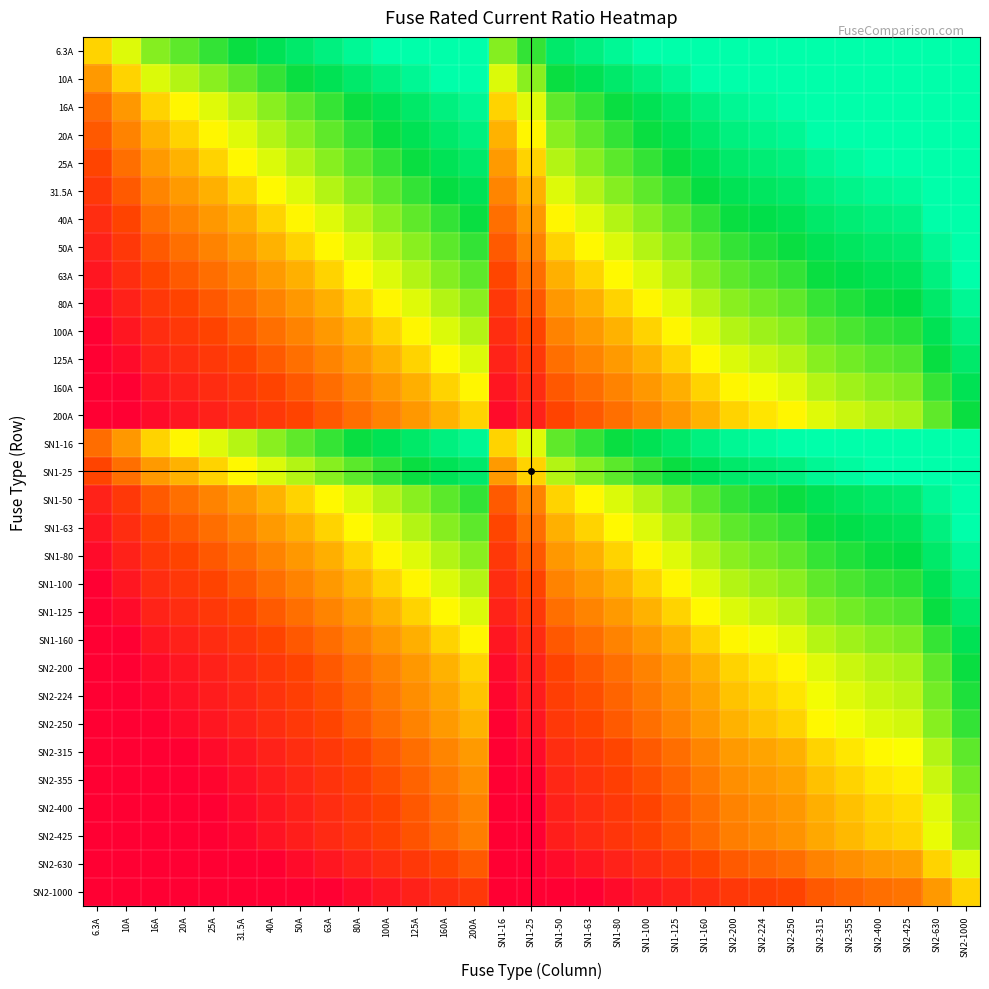

Reading left to right, extract all data points from this chart.

6.3A: 6.3A=0.5	10A=0.4	16A=0.3	20A=0.3	25A=0.3	31.5A=0.2	40A=0.2	50A=0.1	63A=0.1	80A=0.0	100A=0.0	125A=0.0	160A=0.0	200A=0.0	SN1-16=0.3	SN1-25=0.3	SN1-50=0.1	SN1-63=0.1	SN1-80=0.0	SN1-100=0.0	SN1-125=0.0	SN1-160=0.0	SN2-200=0.0	SN2-224=0.0	SN2-250=0.0	SN2-315=0.0	SN2-355=0.0	SN2-400=0.0	SN2-425=0.0	SN2-630=0.0	SN2-1000=0.0
10A: 6.3A=0.6	10A=0.5	16A=0.4	20A=0.4	25A=0.3	31.5A=0.3	40A=0.3	50A=0.2	63A=0.2	80A=0.1	100A=0.1	125A=0.0	160A=0.0	200A=0.0	SN1-16=0.4	SN1-25=0.3	SN1-50=0.2	SN1-63=0.2	SN1-80=0.1	SN1-100=0.1	SN1-125=0.0	SN1-160=0.0	SN2-200=0.0	SN2-224=0.0	SN2-250=0.0	SN2-315=0.0	SN2-355=0.0	SN2-400=0.0	SN2-425=0.0	SN2-630=0.0	SN2-1000=0.0
16A: 6.3A=0.7	10A=0.6	16A=0.5	20A=0.5	25A=0.4	31.5A=0.4	40A=0.3	50A=0.3	63A=0.3	80A=0.2	100A=0.2	125A=0.1	160A=0.1	200A=0.0	SN1-16=0.5	SN1-25=0.4	SN1-50=0.3	SN1-63=0.3	SN1-80=0.2	SN1-100=0.2	SN1-125=0.1	SN1-160=0.1	SN2-200=0.0	SN2-224=0.0	SN2-250=0.0	SN2-315=0.0	SN2-355=0.0	SN2-400=0.0	SN2-425=0.0	SN2-630=0.0	SN2-1000=0.0
20A: 6.3A=0.7	10A=0.6	16A=0.5	20A=0.5	25A=0.5	31.5A=0.4	40A=0.4	50A=0.3	63A=0.3	80A=0.3	100A=0.2	125A=0.2	160A=0.1	200A=0.1	SN1-16=0.5	SN1-25=0.5	SN1-50=0.3	SN1-63=0.3	SN1-80=0.3	SN1-100=0.2	SN1-125=0.2	SN1-160=0.1	SN2-200=0.1	SN2-224=0.1	SN2-250=0.0	SN2-315=0.0	SN2-355=0.0	SN2-400=0.0	SN2-425=0.0	SN2-630=0.0	SN2-1000=0.0
25A: 6.3A=0.7	10A=0.7	16A=0.6	20A=0.5	25A=0.5	31.5A=0.5	40A=0.4	50A=0.4	63A=0.3	80A=0.3	100A=0.3	125A=0.2	160A=0.2	200A=0.1	SN1-16=0.6	SN1-25=0.5	SN1-50=0.4	SN1-63=0.3	SN1-80=0.3	SN1-100=0.3	SN1-125=0.2	SN1-160=0.2	SN2-200=0.1	SN2-224=0.1	SN2-250=0.1	SN2-315=0.0	SN2-355=0.0	SN2-400=0.0	SN2-425=0.0	SN2-630=0.0	SN2-1000=0.0
31.5A: 6.3A=0.8	10A=0.7	16A=0.6	20A=0.6	25A=0.5	31.5A=0.5	40A=0.5	50A=0.4	63A=0.4	80A=0.3	100A=0.3	125A=0.3	160A=0.2	200A=0.2	SN1-16=0.6	SN1-25=0.5	SN1-50=0.4	SN1-63=0.4	SN1-80=0.3	SN1-100=0.3	SN1-125=0.3	SN1-160=0.2	SN2-200=0.2	SN2-224=0.1	SN2-250=0.1	SN2-315=0.1	SN2-355=0.1	SN2-400=0.0	SN2-425=0.0	SN2-630=0.0	SN2-1000=0.0
40A: 6.3A=0.8	10A=0.8	16A=0.7	20A=0.6	25A=0.6	31.5A=0.5	40A=0.5	50A=0.5	63A=0.4	80A=0.4	100A=0.3	125A=0.3	160A=0.3	200A=0.2	SN1-16=0.7	SN1-25=0.6	SN1-50=0.5	SN1-63=0.4	SN1-80=0.4	SN1-100=0.3	SN1-125=0.3	SN1-160=0.3	SN2-200=0.2	SN2-224=0.2	SN2-250=0.2	SN2-315=0.1	SN2-355=0.1	SN2-400=0.1	SN2-425=0.1	SN2-630=0.0	SN2-1000=0.0
50A: 6.3A=0.9	10A=0.8	16A=0.7	20A=0.7	25A=0.6	31.5A=0.6	40A=0.5	50A=0.5	63A=0.5	80A=0.4	100A=0.4	125A=0.3	160A=0.3	200A=0.3	SN1-16=0.7	SN1-25=0.6	SN1-50=0.5	SN1-63=0.5	SN1-80=0.4	SN1-100=0.4	SN1-125=0.3	SN1-160=0.3	SN2-200=0.3	SN2-224=0.2	SN2-250=0.2	SN2-315=0.2	SN2-355=0.1	SN2-400=0.1	SN2-425=0.1	SN2-630=0.0	SN2-1000=0.0
63A: 6.3A=0.9	10A=0.8	16A=0.7	20A=0.7	25A=0.7	31.5A=0.6	40A=0.6	50A=0.5	63A=0.5	80A=0.5	100A=0.4	125A=0.4	160A=0.3	200A=0.3	SN1-16=0.7	SN1-25=0.7	SN1-50=0.5	SN1-63=0.5	SN1-80=0.5	SN1-100=0.4	SN1-125=0.4	SN1-160=0.3	SN2-200=0.3	SN2-224=0.3	SN2-250=0.3	SN2-315=0.2	SN2-355=0.2	SN2-400=0.2	SN2-425=0.2	SN2-630=0.1	SN2-1000=0.0
80A: 6.3A=1.0	10A=0.9	16A=0.8	20A=0.8	25A=0.7	31.5A=0.7	40A=0.6	50A=0.6	63A=0.5	80A=0.5	100A=0.5	125A=0.4	160A=0.4	200A=0.3	SN1-16=0.8	SN1-25=0.7	SN1-50=0.6	SN1-63=0.5	SN1-80=0.5	SN1-100=0.5	SN1-125=0.4	SN1-160=0.4	SN2-200=0.3	SN2-224=0.3	SN2-250=0.3	SN2-315=0.3	SN2-355=0.2	SN2-400=0.2	SN2-425=0.2	SN2-630=0.1	SN2-1000=0.0
100A: 6.3A=1.0	10A=0.9	16A=0.8	20A=0.8	25A=0.8	31.5A=0.7	40A=0.7	50A=0.6	63A=0.6	80A=0.5	100A=0.5	125A=0.5	160A=0.4	200A=0.4	SN1-16=0.8	SN1-25=0.8	SN1-50=0.6	SN1-63=0.6	SN1-80=0.5	SN1-100=0.5	SN1-125=0.5	SN1-160=0.4	SN2-200=0.4	SN2-224=0.4	SN2-250=0.3	SN2-315=0.3	SN2-355=0.3	SN2-400=0.3	SN2-425=0.2	SN2-630=0.2	SN2-1000=0.1
125A: 6.3A=1.0	10A=1.0	16A=0.9	20A=0.8	25A=0.8	31.5A=0.7	40A=0.7	50A=0.7	63A=0.6	80A=0.6	100A=0.5	125A=0.5	160A=0.5	200A=0.4	SN1-16=0.9	SN1-25=0.8	SN1-50=0.7	SN1-63=0.6	SN1-80=0.6	SN1-100=0.5	SN1-125=0.5	SN1-160=0.5	SN2-200=0.4	SN2-224=0.4	SN2-250=0.4	SN2-315=0.3	SN2-355=0.3	SN2-400=0.3	SN2-425=0.3	SN2-630=0.2	SN2-1000=0.1
160A: 6.3A=1.0	10A=1.0	16A=0.9	20A=0.9	25A=0.8	31.5A=0.8	40A=0.8	50A=0.7	63A=0.7	80A=0.6	100A=0.6	125A=0.5	160A=0.5	200A=0.5	SN1-16=0.9	SN1-25=0.8	SN1-50=0.7	SN1-63=0.7	SN1-80=0.6	SN1-100=0.6	SN1-125=0.5	SN1-160=0.5	SN2-200=0.5	SN2-224=0.4	SN2-250=0.4	SN2-315=0.4	SN2-355=0.4	SN2-400=0.3	SN2-425=0.3	SN2-630=0.3	SN2-1000=0.2
200A: 6.3A=1.0	10A=1.0	16A=1.0	20A=0.9	25A=0.9	31.5A=0.8	40A=0.8	50A=0.8	63A=0.7	80A=0.7	100A=0.6	125A=0.6	160A=0.5	200A=0.5	SN1-16=1.0	SN1-25=0.9	SN1-50=0.8	SN1-63=0.7	SN1-80=0.7	SN1-100=0.6	SN1-125=0.6	SN1-160=0.5	SN2-200=0.5	SN2-224=0.5	SN2-250=0.5	SN2-315=0.4	SN2-355=0.4	SN2-400=0.4	SN2-425=0.4	SN2-630=0.3	SN2-1000=0.2
SN1-16: 6.3A=0.7	10A=0.6	16A=0.5	20A=0.5	25A=0.4	31.5A=0.4	40A=0.3	50A=0.3	63A=0.3	80A=0.2	100A=0.2	125A=0.1	160A=0.1	200A=0.0	SN1-16=0.5	SN1-25=0.4	SN1-50=0.3	SN1-63=0.3	SN1-80=0.2	SN1-100=0.2	SN1-125=0.1	SN1-160=0.1	SN2-200=0.0	SN2-224=0.0	SN2-250=0.0	SN2-315=0.0	SN2-355=0.0	SN2-400=0.0	SN2-425=0.0	SN2-630=0.0	SN2-1000=0.0
SN1-25: 6.3A=0.7	10A=0.7	16A=0.6	20A=0.5	25A=0.5	31.5A=0.5	40A=0.4	50A=0.4	63A=0.3	80A=0.3	100A=0.3	125A=0.2	160A=0.2	200A=0.1	SN1-16=0.6	SN1-25=0.5	SN1-50=0.4	SN1-63=0.3	SN1-80=0.3	SN1-100=0.3	SN1-125=0.2	SN1-160=0.2	SN2-200=0.1	SN2-224=0.1	SN2-250=0.1	SN2-315=0.0	SN2-355=0.0	SN2-400=0.0	SN2-425=0.0	SN2-630=0.0	SN2-1000=0.0
SN1-50: 6.3A=0.9	10A=0.8	16A=0.7	20A=0.7	25A=0.6	31.5A=0.6	40A=0.5	50A=0.5	63A=0.5	80A=0.4	100A=0.4	125A=0.3	160A=0.3	200A=0.3	SN1-16=0.7	SN1-25=0.6	SN1-50=0.5	SN1-63=0.5	SN1-80=0.4	SN1-100=0.4	SN1-125=0.3	SN1-160=0.3	SN2-200=0.3	SN2-224=0.2	SN2-250=0.2	SN2-315=0.2	SN2-355=0.1	SN2-400=0.1	SN2-425=0.1	SN2-630=0.0	SN2-1000=0.0
SN1-63: 6.3A=0.9	10A=0.8	16A=0.7	20A=0.7	25A=0.7	31.5A=0.6	40A=0.6	50A=0.5	63A=0.5	80A=0.5	100A=0.4	125A=0.4	160A=0.3	200A=0.3	SN1-16=0.7	SN1-25=0.7	SN1-50=0.5	SN1-63=0.5	SN1-80=0.5	SN1-100=0.4	SN1-125=0.4	SN1-160=0.3	SN2-200=0.3	SN2-224=0.3	SN2-250=0.3	SN2-315=0.2	SN2-355=0.2	SN2-400=0.2	SN2-425=0.2	SN2-630=0.1	SN2-1000=0.0
SN1-80: 6.3A=1.0	10A=0.9	16A=0.8	20A=0.8	25A=0.7	31.5A=0.7	40A=0.6	50A=0.6	63A=0.5	80A=0.5	100A=0.5	125A=0.4	160A=0.4	200A=0.3	SN1-16=0.8	SN1-25=0.7	SN1-50=0.6	SN1-63=0.5	SN1-80=0.5	SN1-100=0.5	SN1-125=0.4	SN1-160=0.4	SN2-200=0.3	SN2-224=0.3	SN2-250=0.3	SN2-315=0.3	SN2-355=0.2	SN2-400=0.2	SN2-425=0.2	SN2-630=0.1	SN2-1000=0.0
SN1-100: 6.3A=1.0	10A=0.9	16A=0.8	20A=0.8	25A=0.8	31.5A=0.7	40A=0.7	50A=0.6	63A=0.6	80A=0.5	100A=0.5	125A=0.5	160A=0.4	200A=0.4	SN1-16=0.8	SN1-25=0.8	SN1-50=0.6	SN1-63=0.6	SN1-80=0.5	SN1-100=0.5	SN1-125=0.5	SN1-160=0.4	SN2-200=0.4	SN2-224=0.4	SN2-250=0.3	SN2-315=0.3	SN2-355=0.3	SN2-400=0.3	SN2-425=0.2	SN2-630=0.2	SN2-1000=0.1
SN1-125: 6.3A=1.0	10A=1.0	16A=0.9	20A=0.8	25A=0.8	31.5A=0.7	40A=0.7	50A=0.7	63A=0.6	80A=0.6	100A=0.5	125A=0.5	160A=0.5	200A=0.4	SN1-16=0.9	SN1-25=0.8	SN1-50=0.7	SN1-63=0.6	SN1-80=0.6	SN1-100=0.5	SN1-125=0.5	SN1-160=0.5	SN2-200=0.4	SN2-224=0.4	SN2-250=0.4	SN2-315=0.3	SN2-355=0.3	SN2-400=0.3	SN2-425=0.3	SN2-630=0.2	SN2-1000=0.1
SN1-160: 6.3A=1.0	10A=1.0	16A=0.9	20A=0.9	25A=0.8	31.5A=0.8	40A=0.8	50A=0.7	63A=0.7	80A=0.6	100A=0.6	125A=0.5	160A=0.5	200A=0.5	SN1-16=0.9	SN1-25=0.8	SN1-50=0.7	SN1-63=0.7	SN1-80=0.6	SN1-100=0.6	SN1-125=0.5	SN1-160=0.5	SN2-200=0.5	SN2-224=0.4	SN2-250=0.4	SN2-315=0.4	SN2-355=0.4	SN2-400=0.3	SN2-425=0.3	SN2-630=0.3	SN2-1000=0.2
SN2-200: 6.3A=1.0	10A=1.0	16A=1.0	20A=0.9	25A=0.9	31.5A=0.8	40A=0.8	50A=0.8	63A=0.7	80A=0.7	100A=0.6	125A=0.6	160A=0.5	200A=0.5	SN1-16=1.0	SN1-25=0.9	SN1-50=0.8	SN1-63=0.7	SN1-80=0.7	SN1-100=0.6	SN1-125=0.6	SN1-160=0.5	SN2-200=0.5	SN2-224=0.5	SN2-250=0.5	SN2-315=0.4	SN2-355=0.4	SN2-400=0.4	SN2-425=0.4	SN2-630=0.3	SN2-1000=0.2
SN2-224: 6.3A=1.0	10A=1.0	16A=1.0	20A=0.9	25A=0.9	31.5A=0.9	40A=0.8	50A=0.8	63A=0.7	80A=0.7	100A=0.6	125A=0.6	160A=0.6	200A=0.5	SN1-16=1.0	SN1-25=0.9	SN1-50=0.8	SN1-63=0.7	SN1-80=0.7	SN1-100=0.6	SN1-125=0.6	SN1-160=0.6	SN2-200=0.5	SN2-224=0.5	SN2-250=0.5	SN2-315=0.4	SN2-355=0.4	SN2-400=0.4	SN2-425=0.4	SN2-630=0.3	SN2-1000=0.2
SN2-250: 6.3A=1.0	10A=1.0	16A=1.0	20A=1.0	25A=0.9	31.5A=0.9	40A=0.8	50A=0.8	63A=0.7	80A=0.7	100A=0.7	125A=0.6	160A=0.6	200A=0.5	SN1-16=1.0	SN1-25=0.9	SN1-50=0.8	SN1-63=0.7	SN1-80=0.7	SN1-100=0.7	SN1-125=0.6	SN1-160=0.6	SN2-200=0.5	SN2-224=0.5	SN2-250=0.5	SN2-315=0.5	SN2-355=0.4	SN2-400=0.4	SN2-425=0.4	SN2-630=0.3	SN2-1000=0.3
SN2-315: 6.3A=1.0	10A=1.0	16A=1.0	20A=1.0	25A=1.0	31.5A=0.9	40A=0.9	50A=0.8	63A=0.8	80A=0.7	100A=0.7	125A=0.7	160A=0.6	200A=0.6	SN1-16=1.0	SN1-25=1.0	SN1-50=0.8	SN1-63=0.8	SN1-80=0.7	SN1-100=0.7	SN1-125=0.7	SN1-160=0.6	SN2-200=0.6	SN2-224=0.6	SN2-250=0.5	SN2-315=0.5	SN2-355=0.5	SN2-400=0.5	SN2-425=0.4	SN2-630=0.4	SN2-1000=0.3
SN2-355: 6.3A=1.0	10A=1.0	16A=1.0	20A=1.0	25A=1.0	31.5A=0.9	40A=0.9	50A=0.9	63A=0.8	80A=0.8	100A=0.7	125A=0.7	160A=0.6	200A=0.6	SN1-16=1.0	SN1-25=1.0	SN1-50=0.9	SN1-63=0.8	SN1-80=0.8	SN1-100=0.7	SN1-125=0.7	SN1-160=0.6	SN2-200=0.6	SN2-224=0.6	SN2-250=0.6	SN2-315=0.5	SN2-355=0.5	SN2-400=0.5	SN2-425=0.5	SN2-630=0.4	SN2-1000=0.3
SN2-400: 6.3A=1.0	10A=1.0	16A=1.0	20A=1.0	25A=1.0	31.5A=1.0	40A=0.9	50A=0.9	63A=0.8	80A=0.8	100A=0.8	125A=0.7	160A=0.7	200A=0.6	SN1-16=1.0	SN1-25=1.0	SN1-50=0.9	SN1-63=0.8	SN1-80=0.8	SN1-100=0.8	SN1-125=0.7	SN1-160=0.7	SN2-200=0.6	SN2-224=0.6	SN2-250=0.6	SN2-315=0.5	SN2-355=0.5	SN2-400=0.5	SN2-425=0.5	SN2-630=0.4	SN2-1000=0.3
SN2-425: 6.3A=1.0	10A=1.0	16A=1.0	20A=1.0	25A=1.0	31.5A=1.0	40A=0.9	50A=0.9	63A=0.8	80A=0.8	100A=0.8	125A=0.7	160A=0.7	200A=0.6	SN1-16=1.0	SN1-25=1.0	SN1-50=0.9	SN1-63=0.8	SN1-80=0.8	SN1-100=0.8	SN1-125=0.7	SN1-160=0.7	SN2-200=0.6	SN2-224=0.6	SN2-250=0.6	SN2-315=0.6	SN2-355=0.5	SN2-400=0.5	SN2-425=0.5	SN2-630=0.4	SN2-1000=0.3
SN2-630: 6.3A=1.0	10A=1.0	16A=1.0	20A=1.0	25A=1.0	31.5A=1.0	40A=1.0	50A=1.0	63A=0.9	80A=0.9	100A=0.8	125A=0.8	160A=0.7	200A=0.7	SN1-16=1.0	SN1-25=1.0	SN1-50=1.0	SN1-63=0.9	SN1-80=0.9	SN1-100=0.8	SN1-125=0.8	SN1-160=0.7	SN2-200=0.7	SN2-224=0.7	SN2-250=0.7	SN2-315=0.6	SN2-355=0.6	SN2-400=0.6	SN2-425=0.6	SN2-630=0.5	SN2-1000=0.4
SN2-1000: 6.3A=1.0	10A=1.0	16A=1.0	20A=1.0	25A=1.0	31.5A=1.0	40A=1.0	50A=1.0	63A=1.0	80A=1.0	100A=0.9	125A=0.9	160A=0.8	200A=0.8	SN1-16=1.0	SN1-25=1.0	SN1-50=1.0	SN1-63=1.0	SN1-80=1.0	SN1-100=0.9	SN1-125=0.9	SN1-160=0.8	SN2-200=0.8	SN2-224=0.8	SN2-250=0.8	SN2-315=0.7	SN2-355=0.7	SN2-400=0.7	SN2-425=0.7	SN2-630=0.6	SN2-1000=0.5